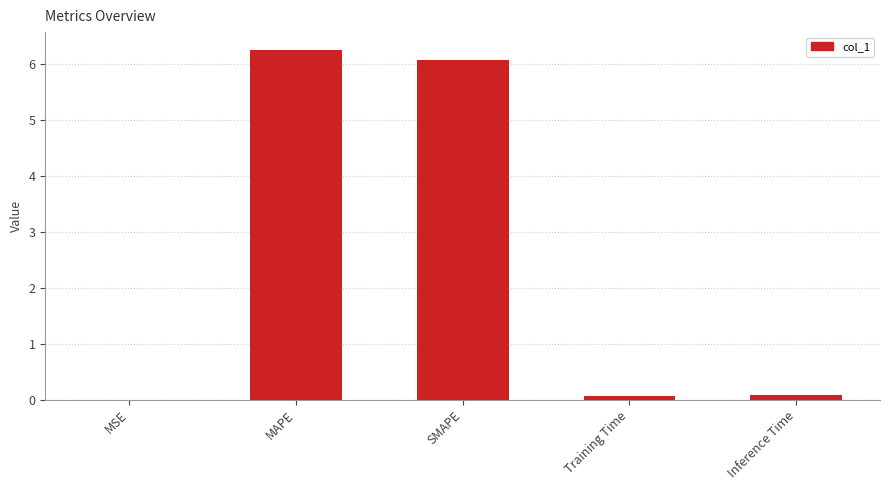

Count the number of categories in the chart.

5